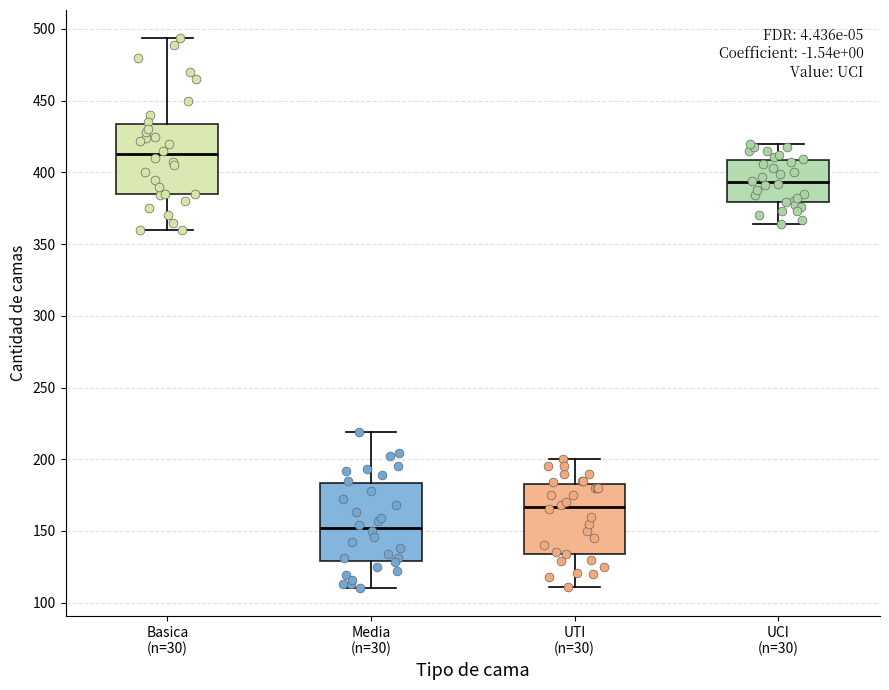

Reading left to right, read every box against the y-axis: the position of its median line, the range the box covers, and the ends of its whiskers. The values are not printed on the chart, so give them approximately, as read against the axis.

Basica (n=30): median 415, box 385 to 435, whiskers 360 to 495
Media (n=30): median 150, box 130 to 185, whiskers 110 to 220
UTI (n=30): median 165, box 135 to 185, whiskers 110 to 200
UCI (n=30): median 395, box 380 to 410, whiskers 365 to 420